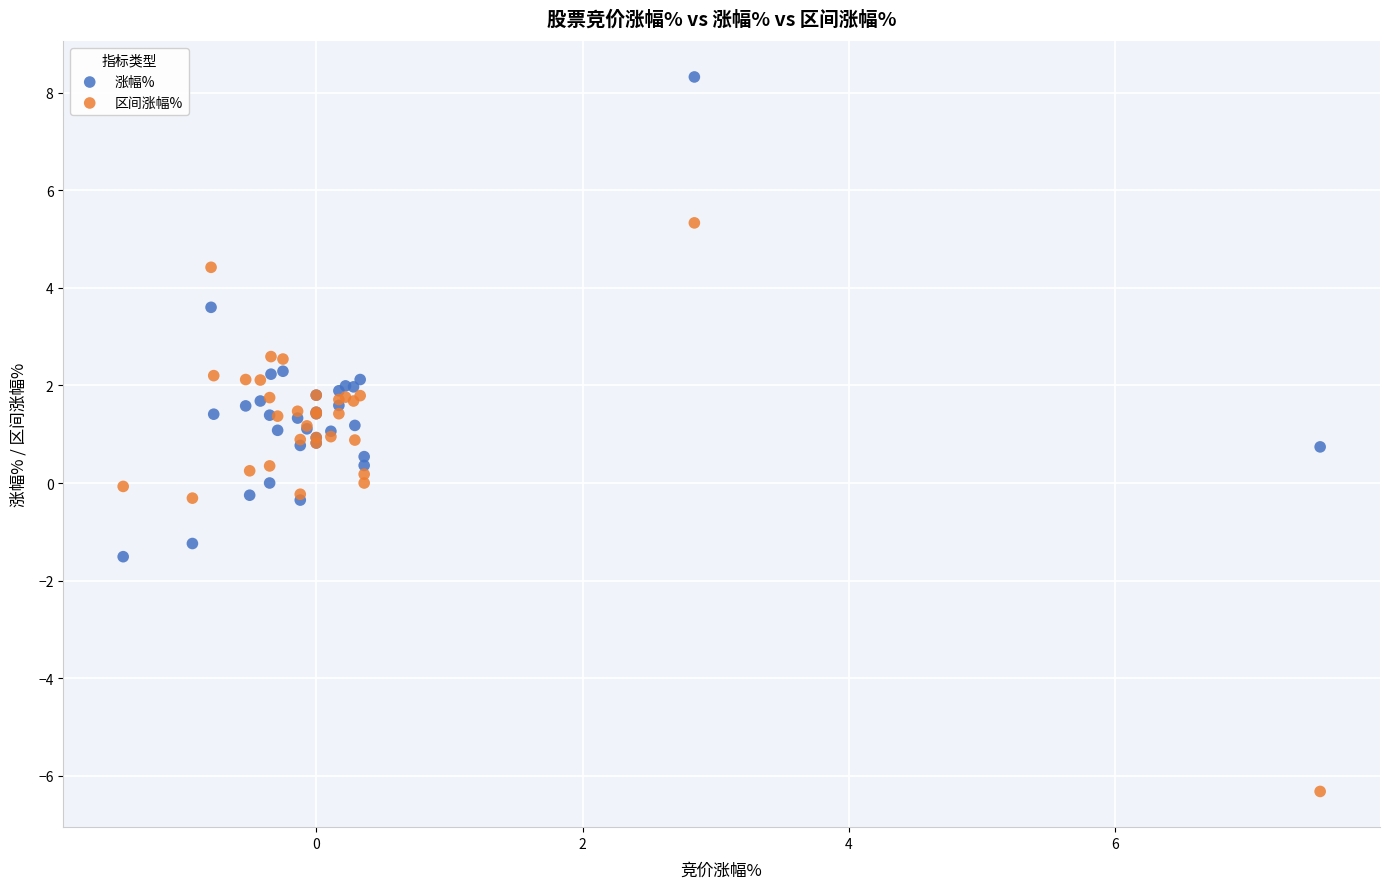

Which series reaches the minimum Y coordinate?

区间涨幅%